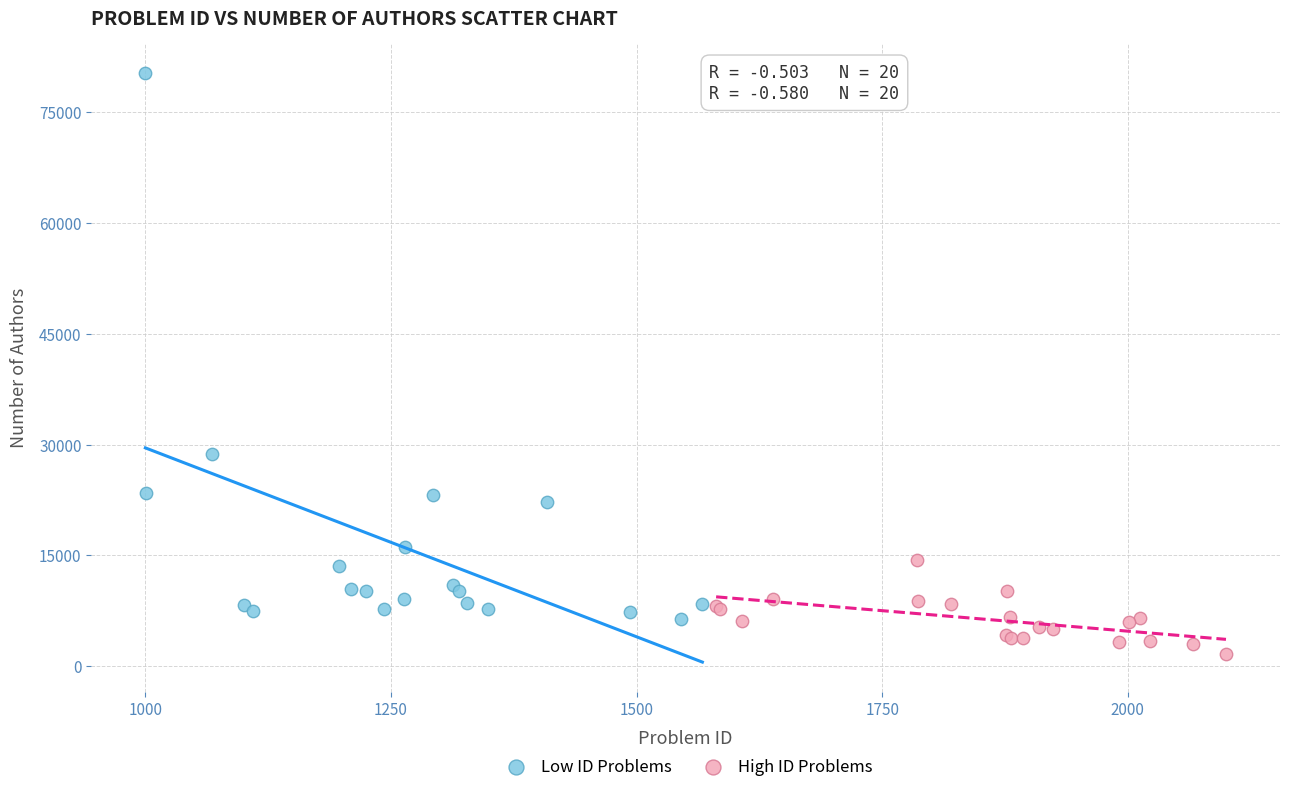

Which series reaches the maximum Y coordinate?

Low ID Problems